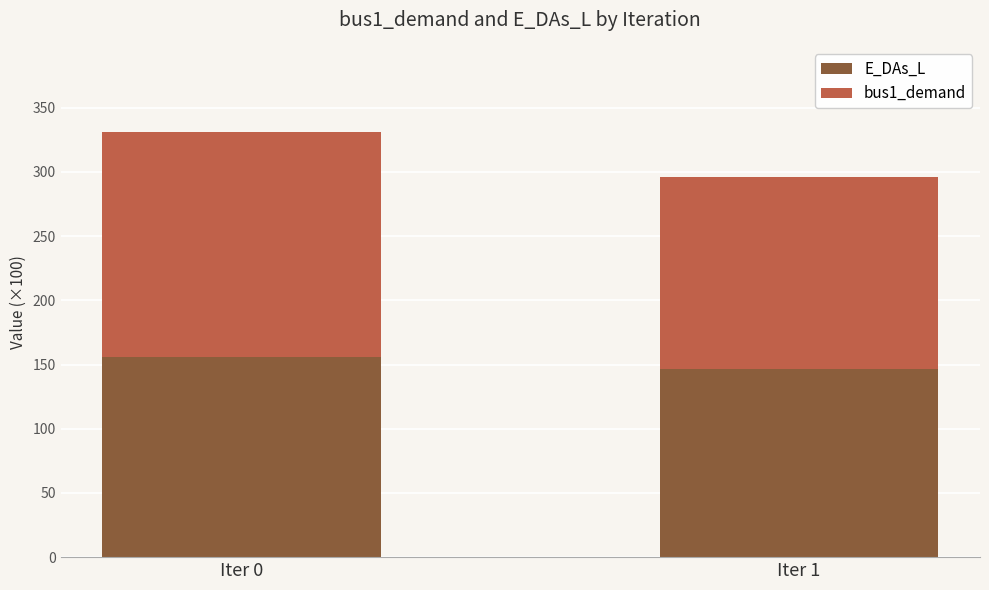

What is the total value across all series at Iter 0?

331.2